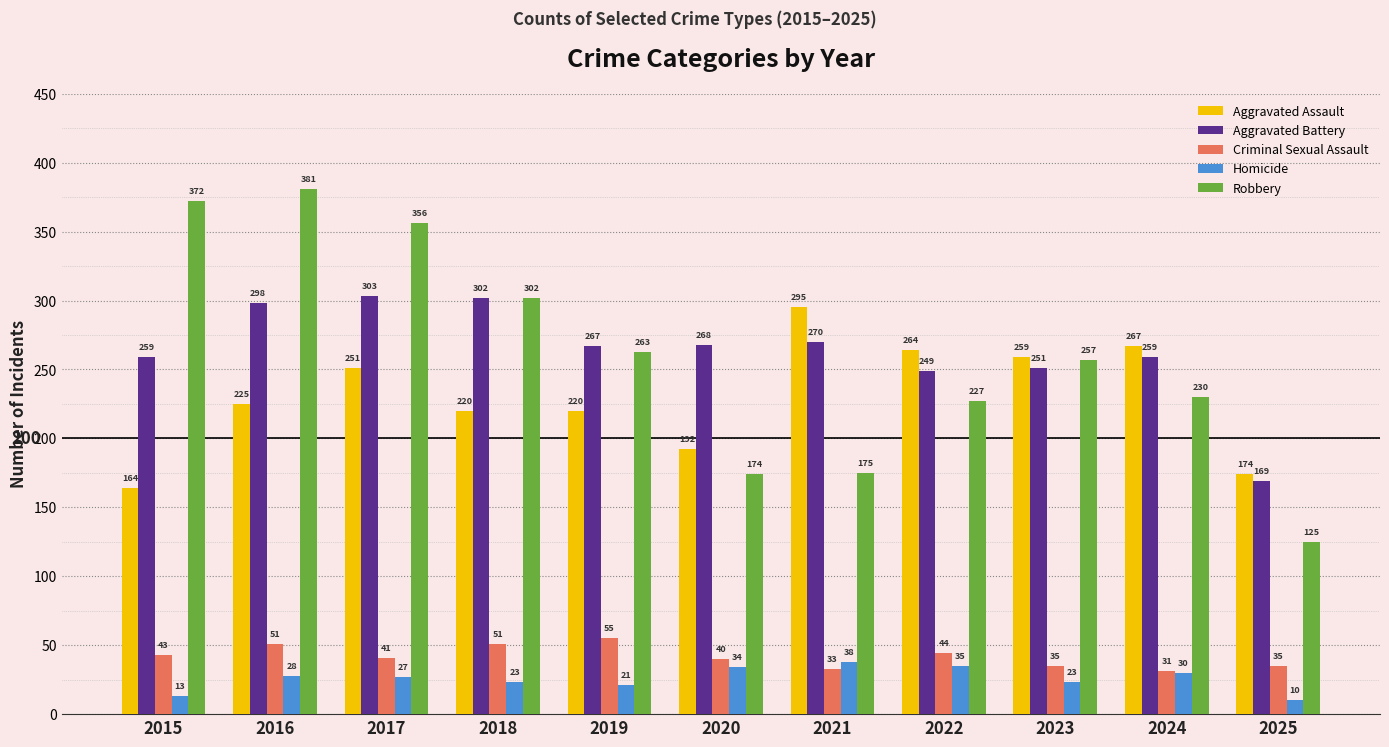

The value of Criminal Sexual Assault at 2019 is 55. True or false?

True